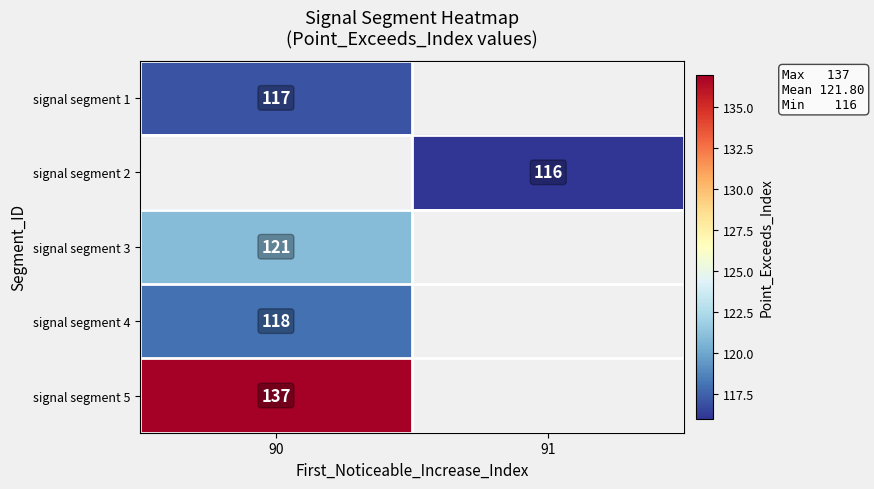

Which has a higher value, 91 or 90?

90